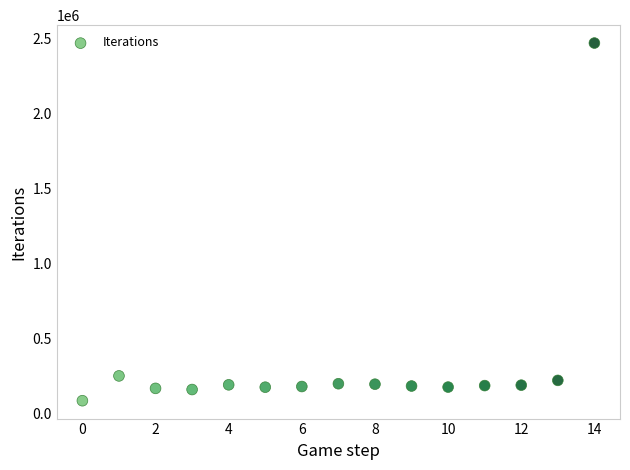

What Y value in the scatter plot is closest to 1279403?

253616